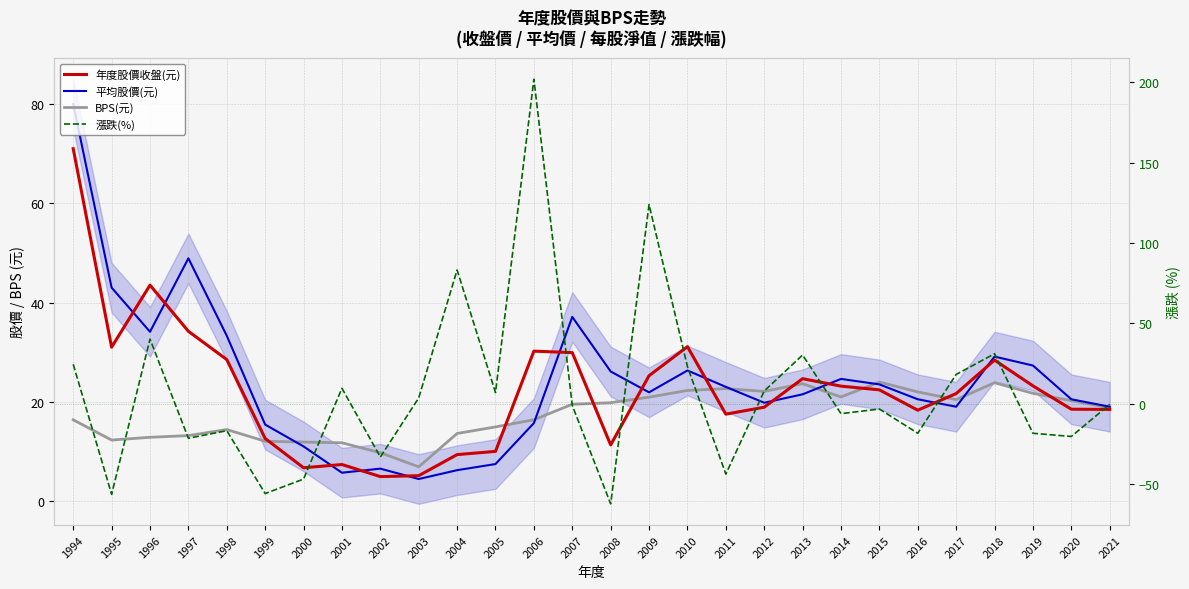

Which series ends up on top after the final intersection of 漲跌(%) and BPS(元)?

BPS(元)